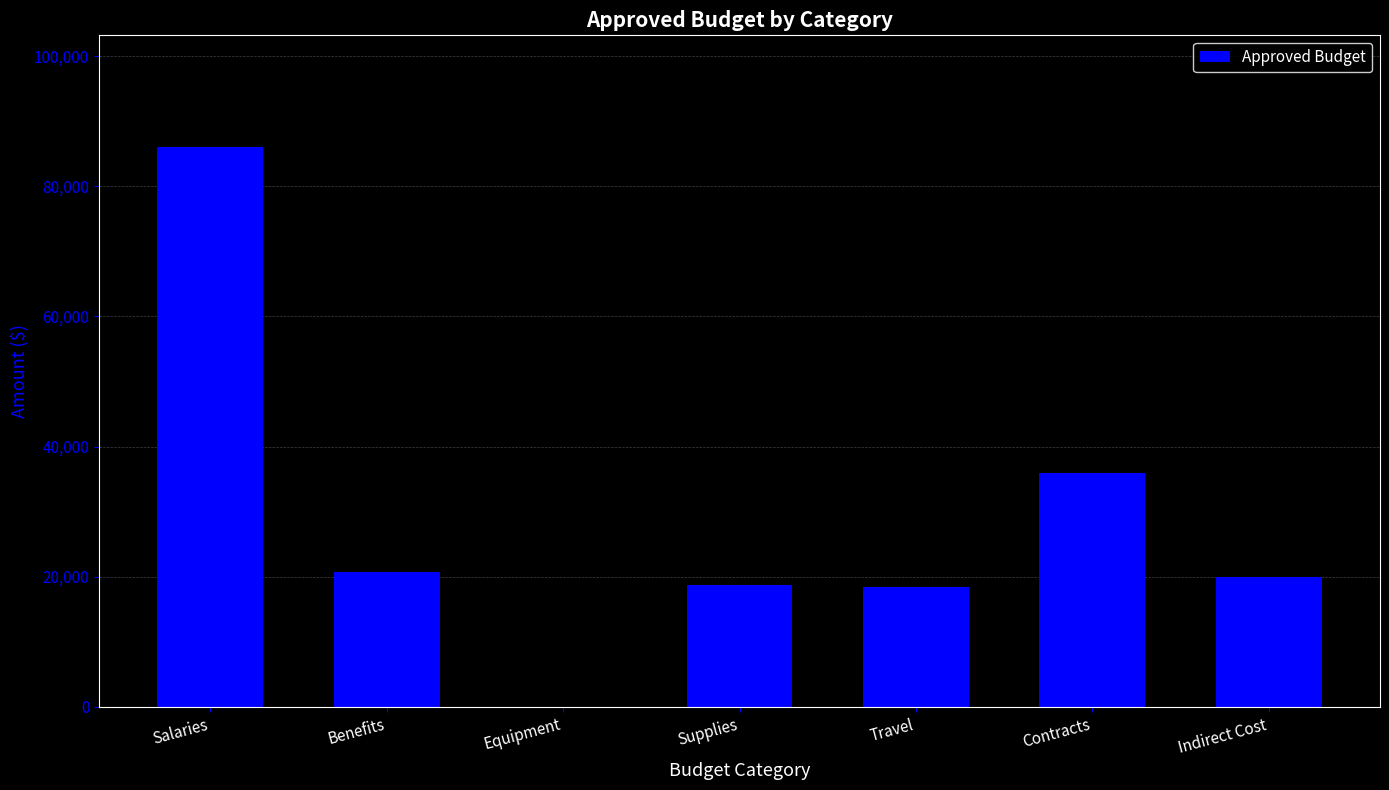

The value at Salaries is 18992. True or false?

False